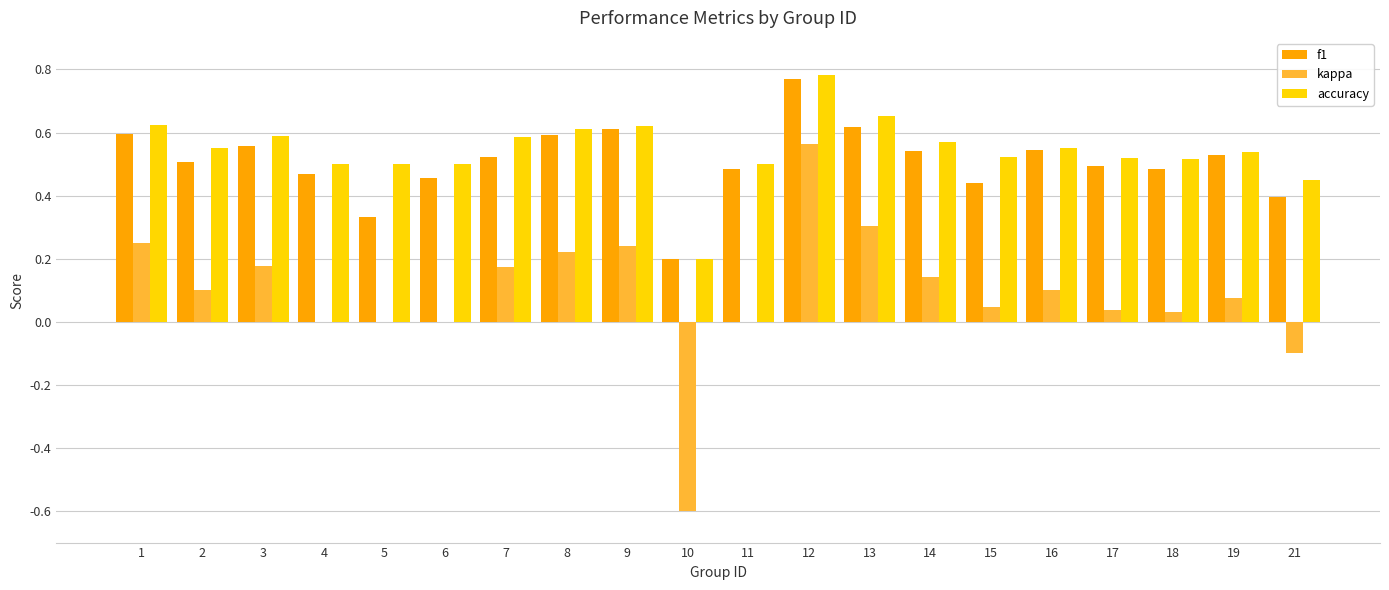

Which series has the largest total across all categories?

accuracy